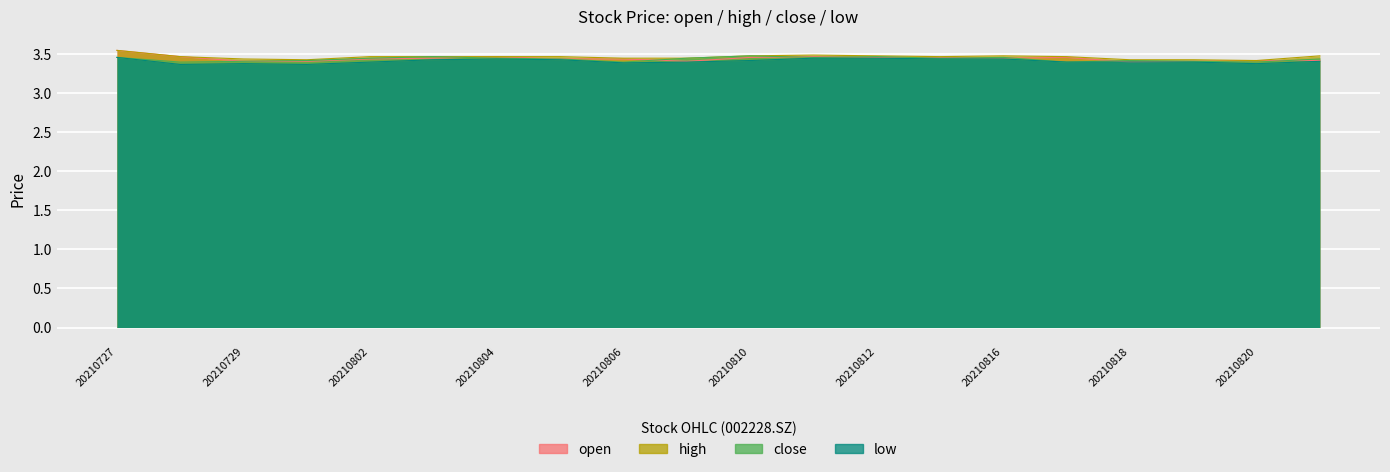

At which category is the sum across all series the highest?

20210727